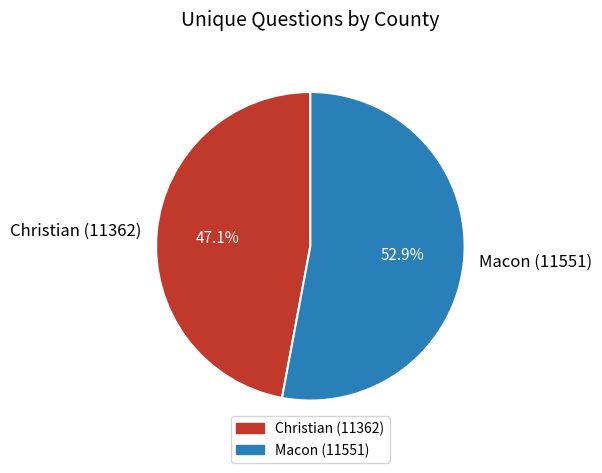

Which category has the smallest portion of the pie?

Christian (11362)